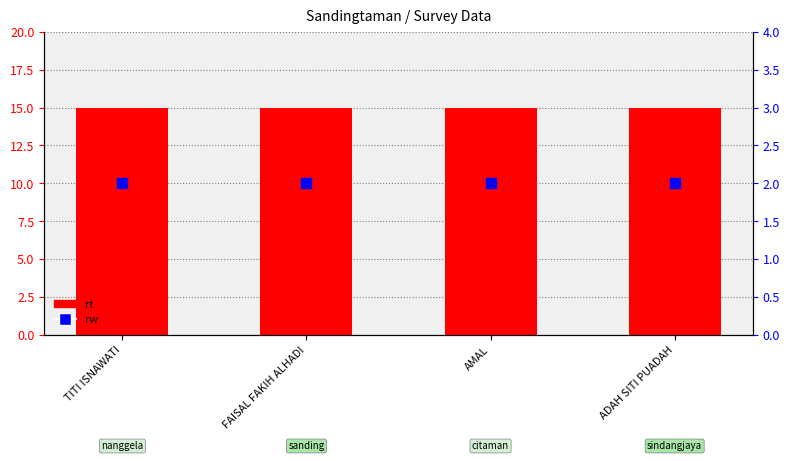

What are all the series names shown in the legend?

rt, rw